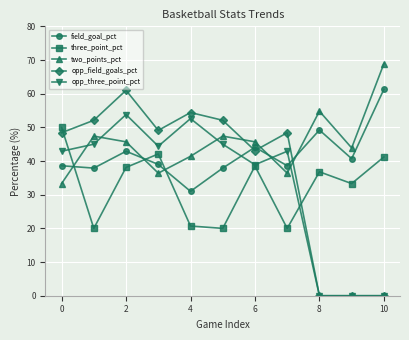

What is the value of the field_goal_pct point at the 2nd from the left?

37.9